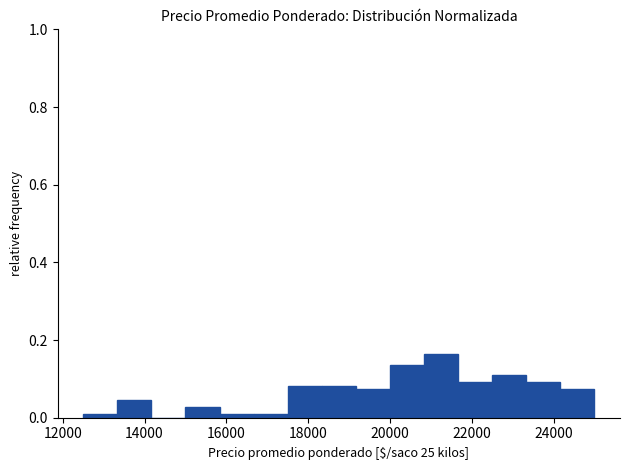

Reading left to right, list every bar in this chart as the range it spans on the x-axis followed by its height. Neither the bar edges nor the heights are printed on the chart, so give them approximately, as read against the axes.

12600 to 13400: under 0.02
13400 to 14200: 0.04
14200 to 15000: 0
15000 to 15800: 0.02
15800 to 16600: under 0.02
16600 to 17600: under 0.02
17600 to 18400: 0.08
18400 to 19200: 0.08
19200 to 20000: 0.08
20000 to 20800: 0.14
20800 to 21600: 0.16
21600 to 22600: 0.10
22600 to 23400: 0.10
23400 to 24200: 0.10
24200 to 25000: 0.08